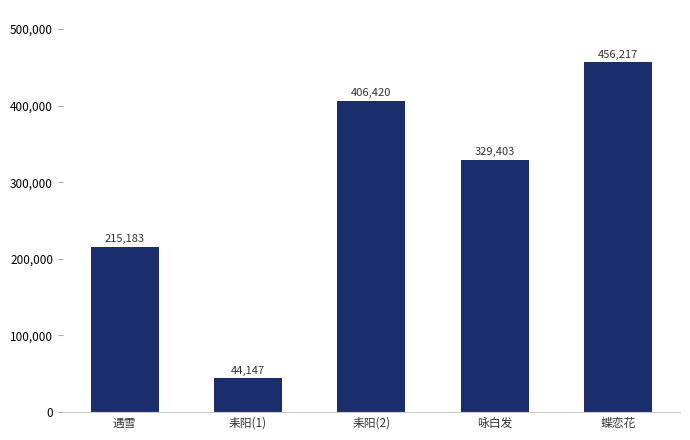

True or false: the data shows 634039 at 蝶恋花.

False